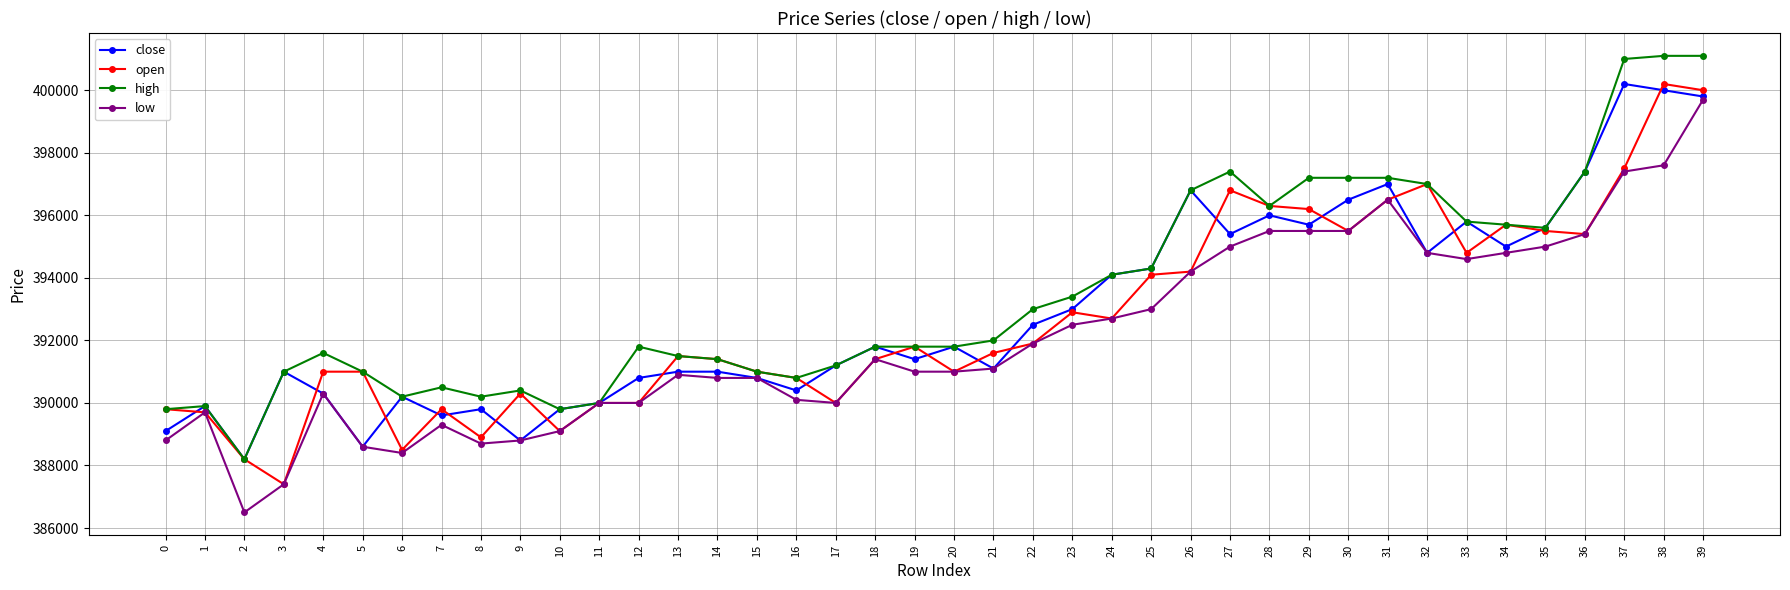

Which series has the largest range (max minus min)?

low